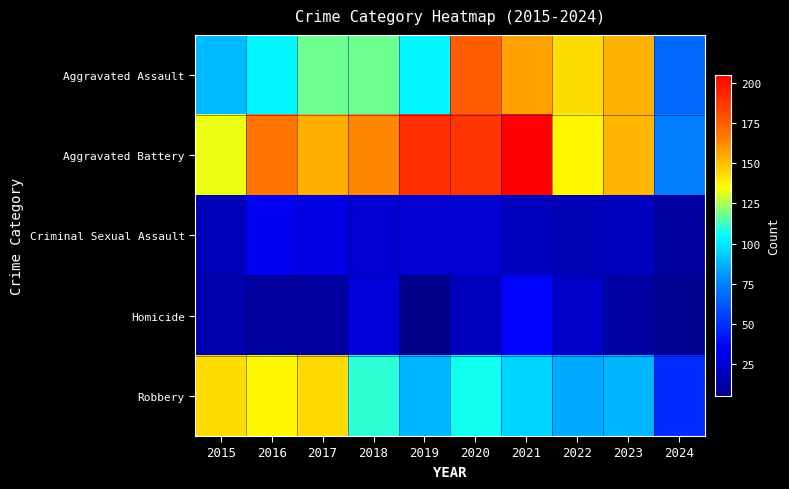

Which series has the largest total across all categories?

Aggravated Battery